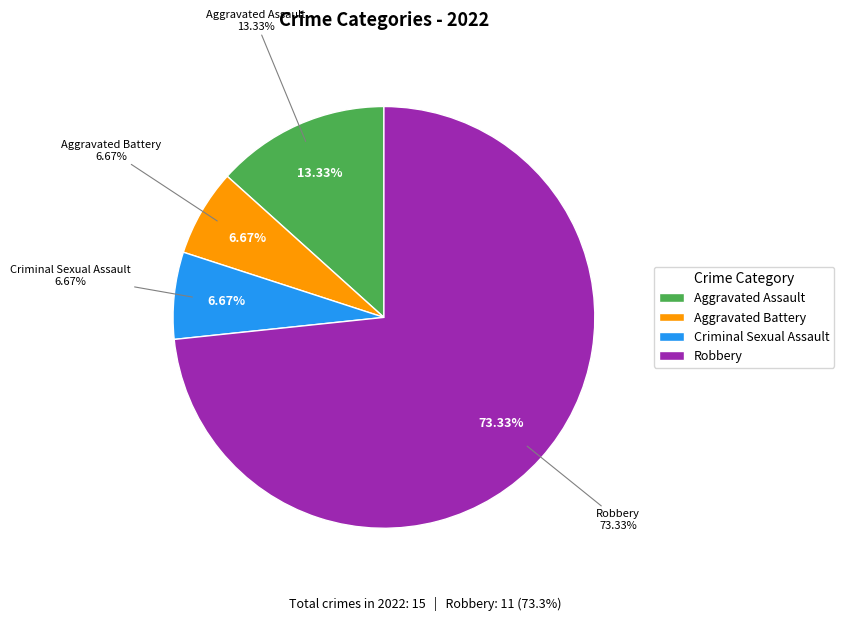

How many slices are in this pie chart?

4